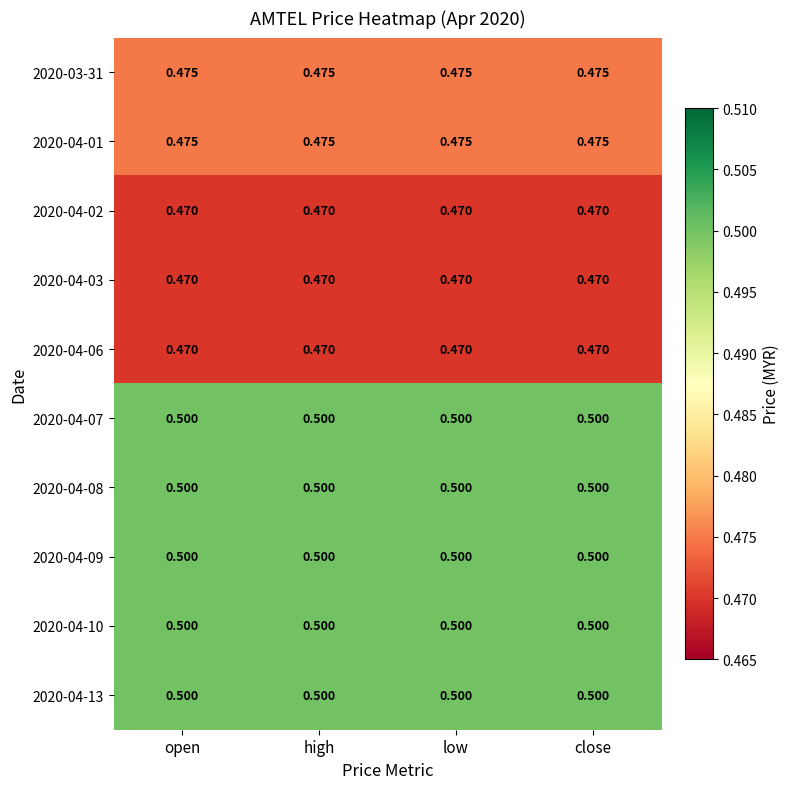

Is the value of 2020-04-07 at open greater than the value of 2020-04-06 at close?

Yes